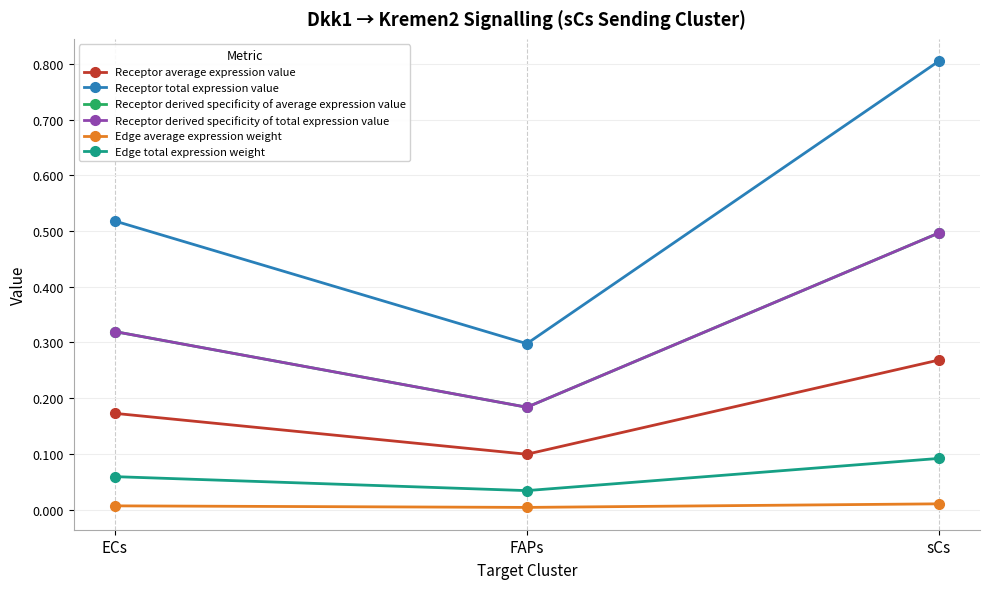

Does the chart have visible grid lines?

Yes